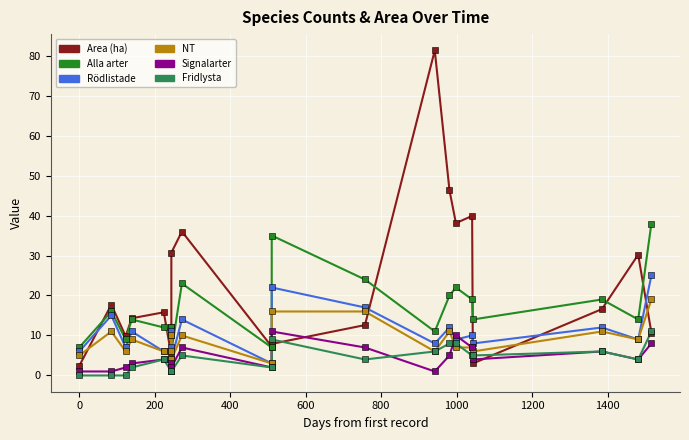

What are all the series names shown in the legend?

Area (ha), Alla arter, Rödlistade, NT, Signalarter, Fridlysta